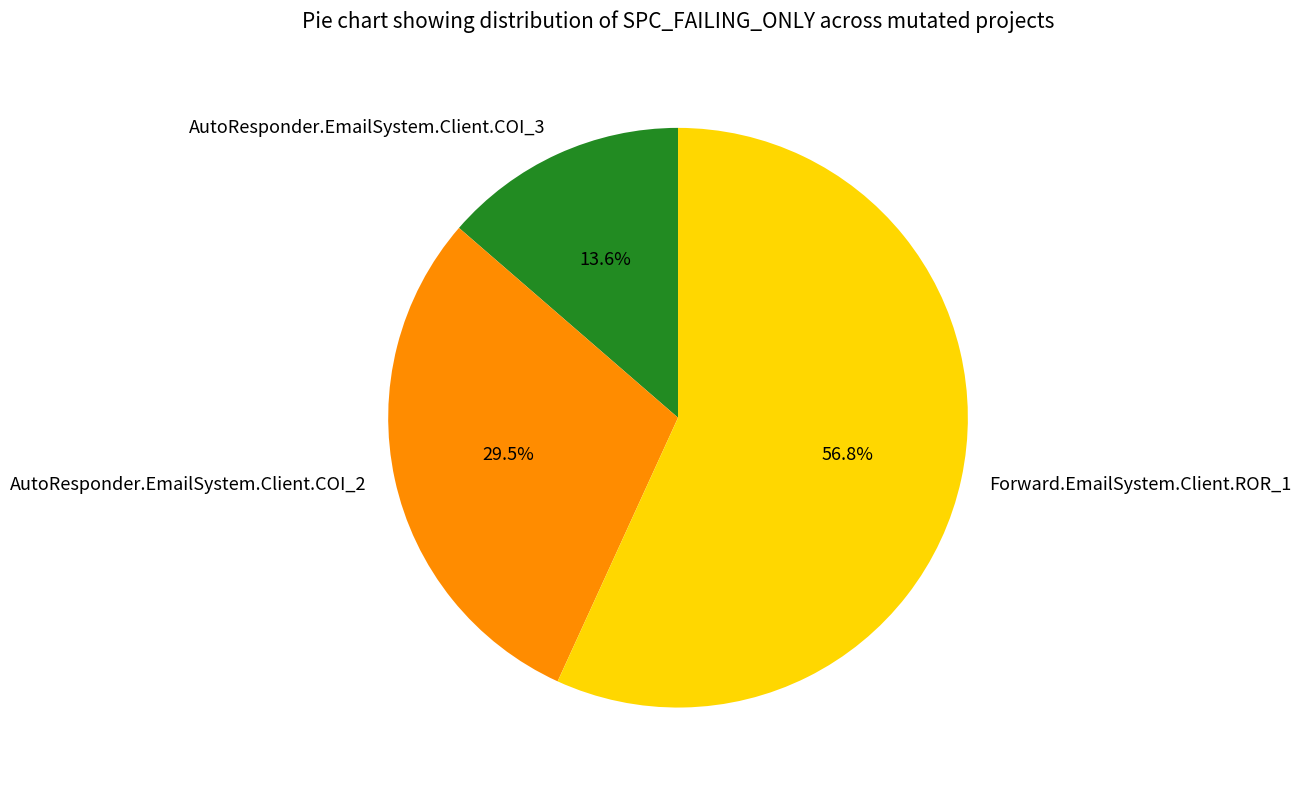

Which slice is the smallest?

AutoResponder.EmailSystem.Client.COI_3